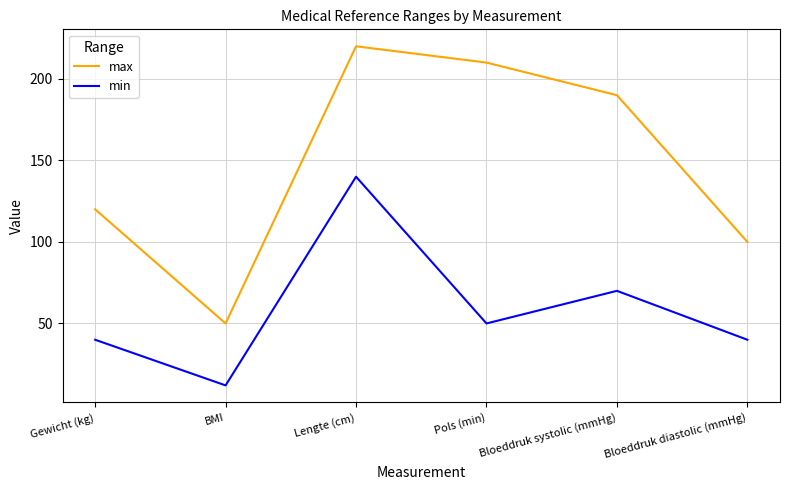

How many lines are shown in the chart?

2